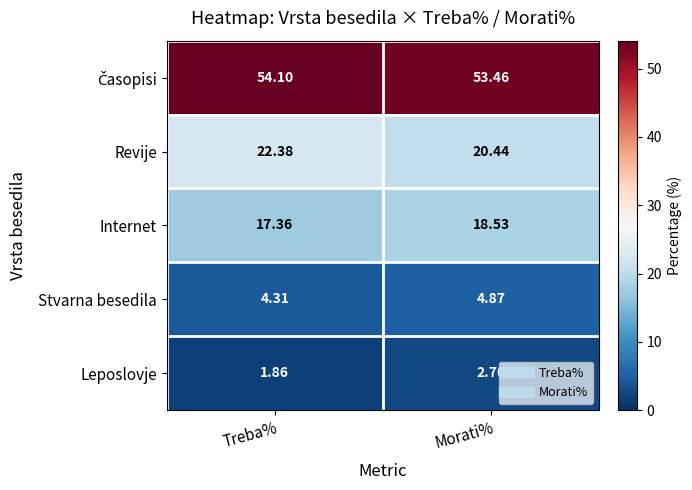

How many categories are shown in the chart?

2